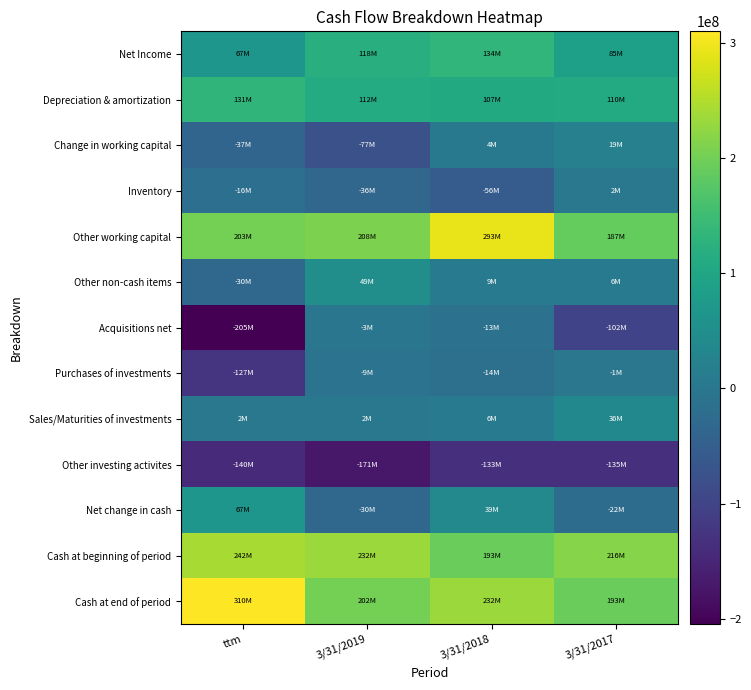

List the series in order of their peak value, lowest first.

Other investing activites, Acquisitions net, Purchases of investments, Inventory, Change in working capital, Sales/Maturities of investments, Other non-cash items, Net change in cash, Depreciation & amortization, Net Income, Cash at beginning of period, Other working capital, Cash at end of period